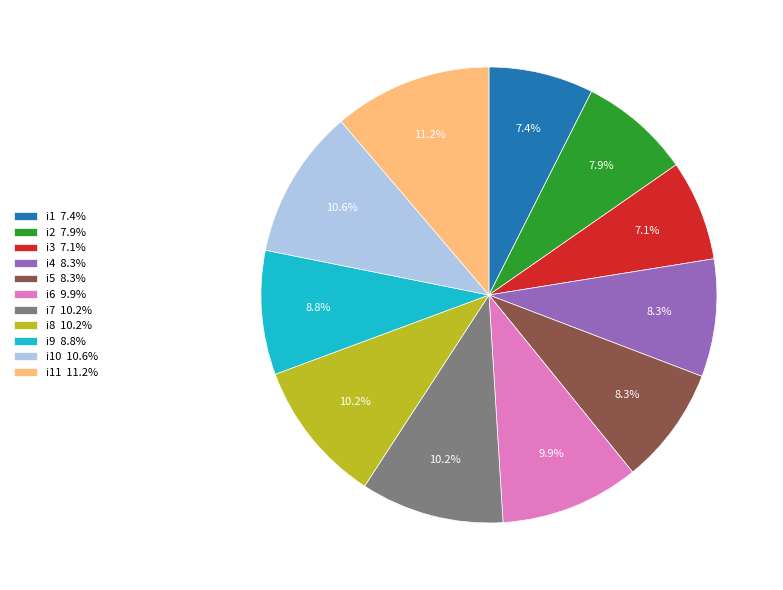

To the nearest percent, what is the average slice percentage?

9%